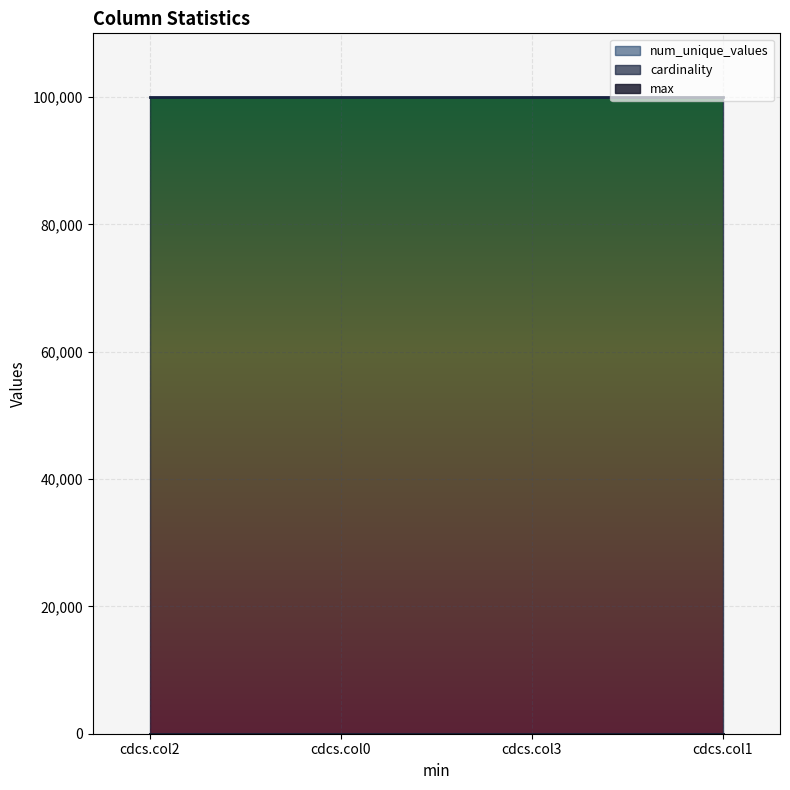

True or false: max has a value of 4 at cdcs.col0.

False